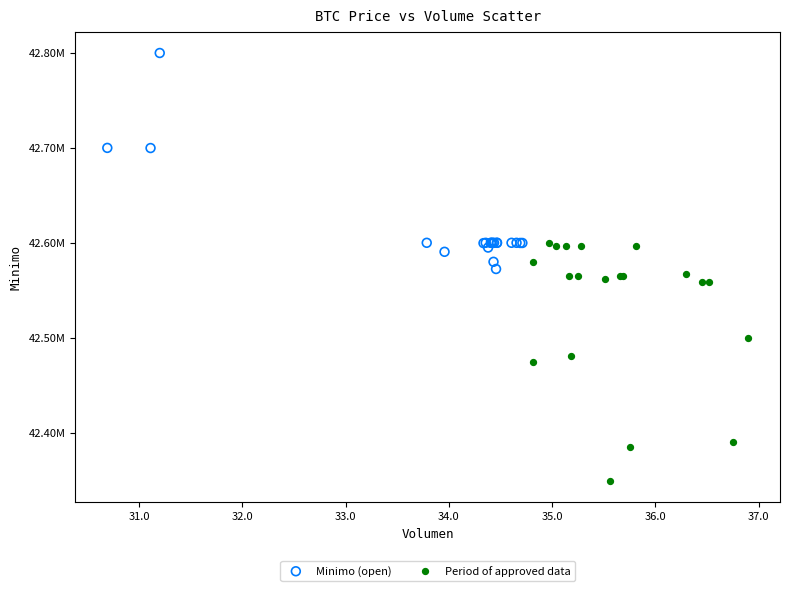

Which series contains the lowest Y value?

Period of approved data